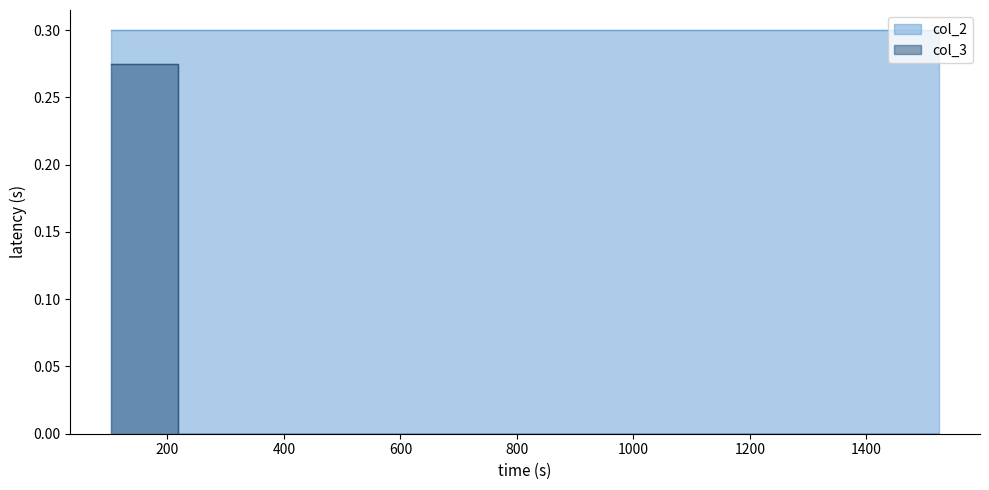

The value at 1524 is 0.0. True or false?

True